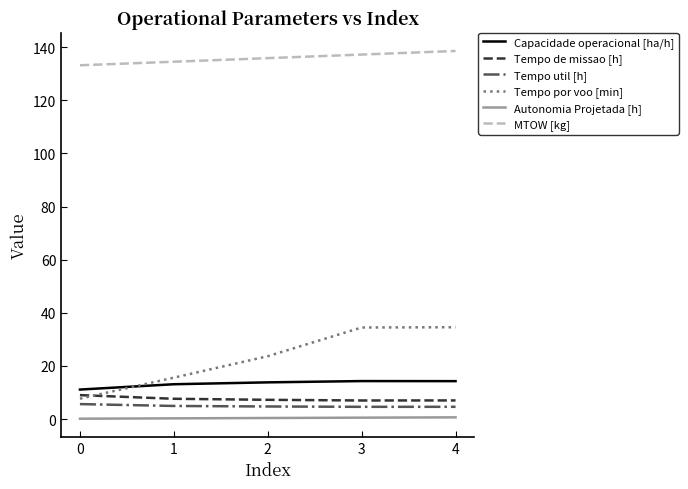

True or false: Autonomia Projetada [h] and Capacidade operacional [ha/h] cross at least once.

False